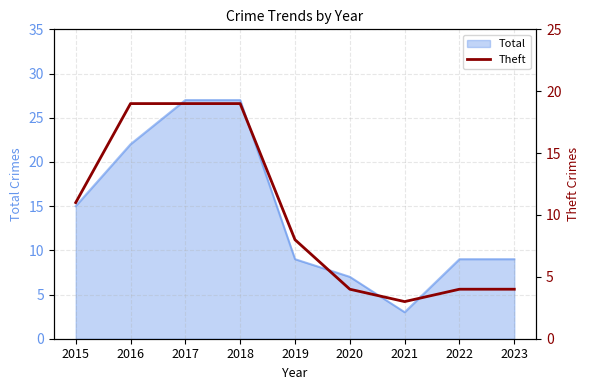

The value of Total at 2018 is 39. True or false?

False